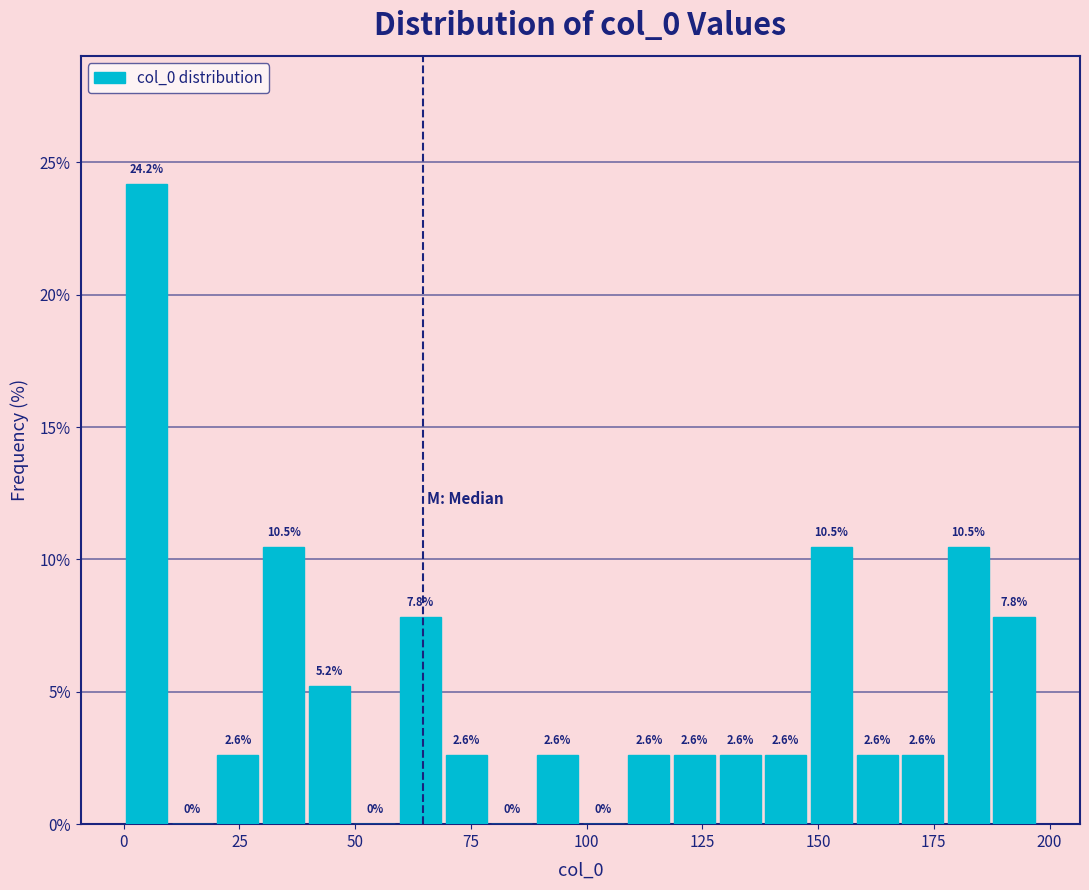

Read against the x-axis, roughly where is the centre of the tallest bar?

5